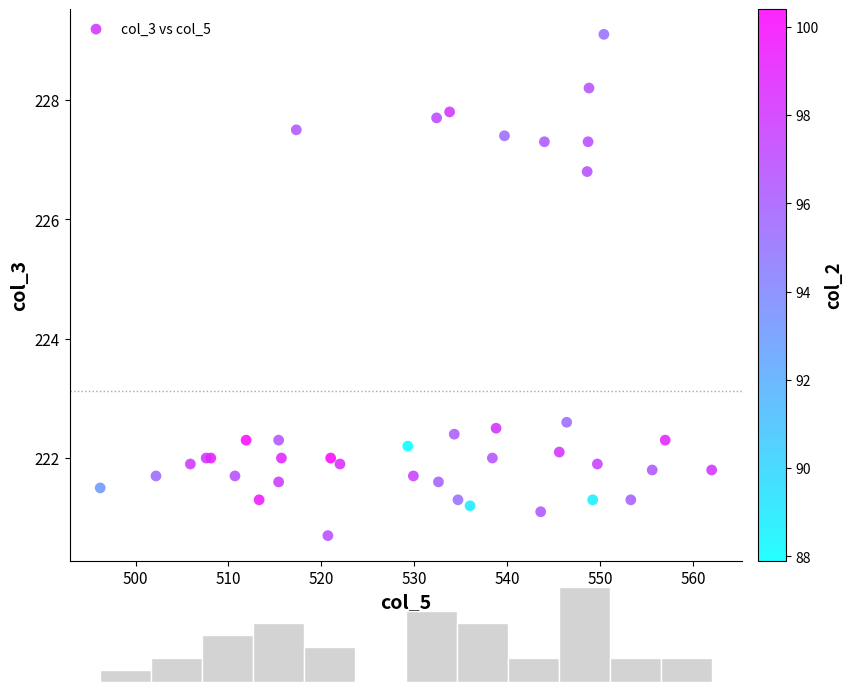

What Y value in the scatter plot is closest to 224?

222.6